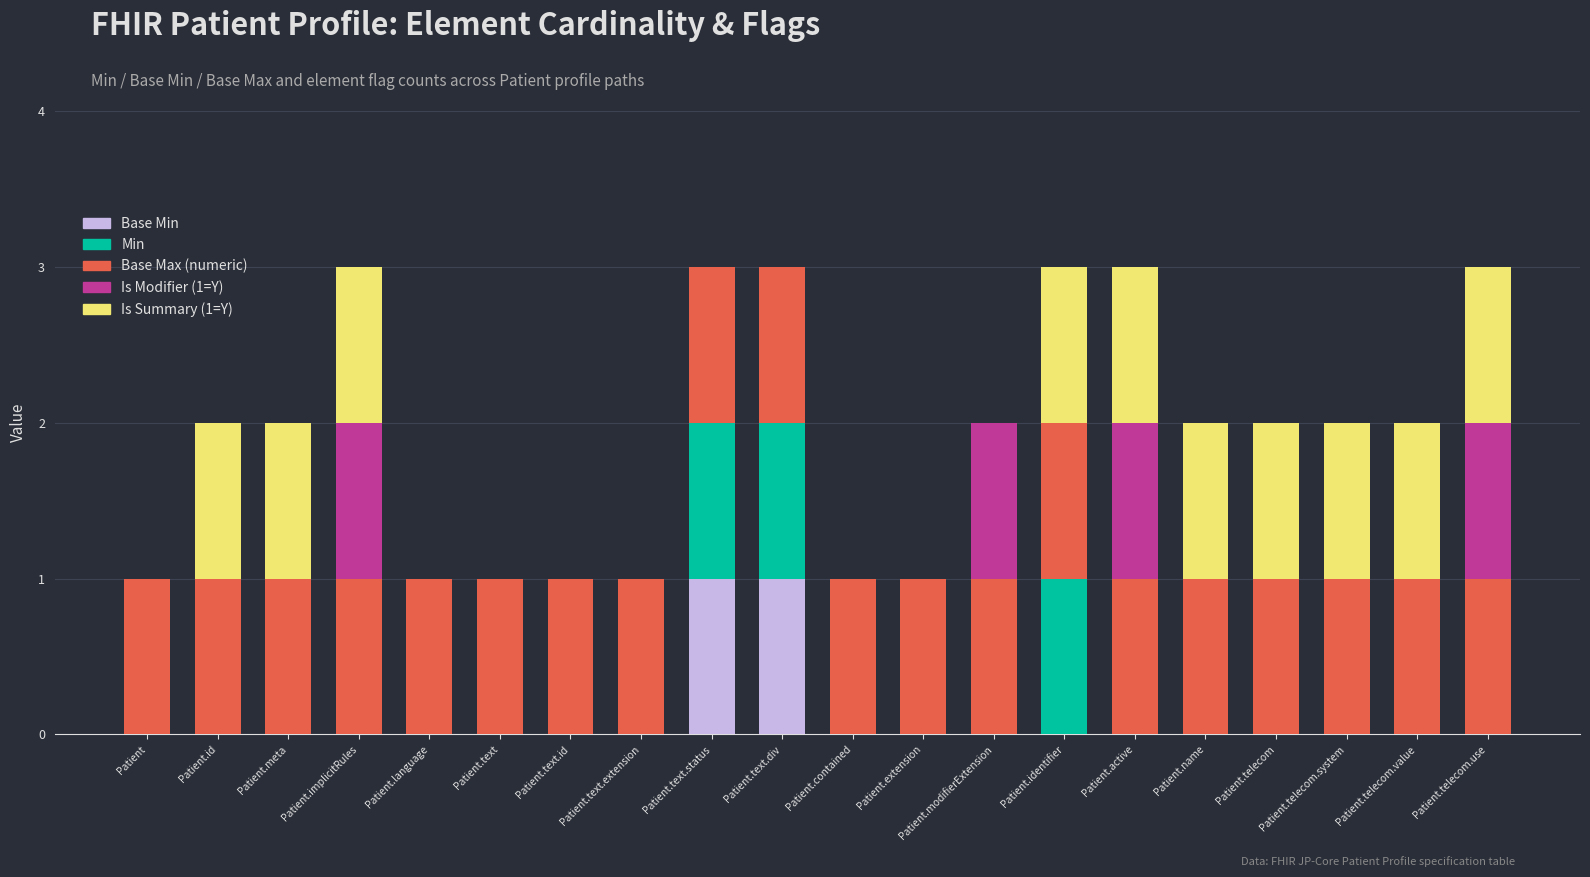

What is the total value across all series at Patient.active?

3